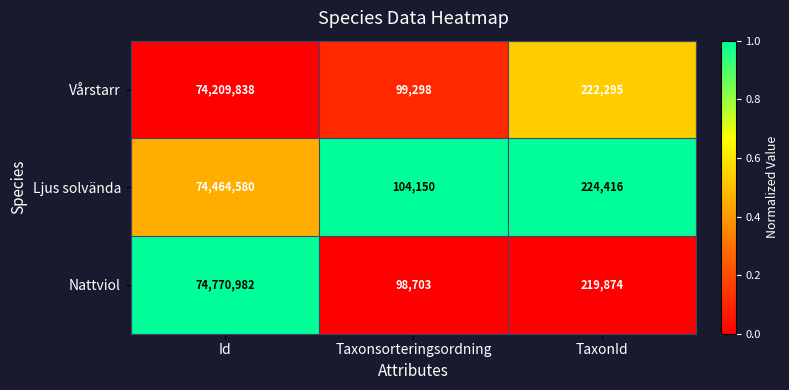

Which label corresponds to the largest value in the chart?

Id